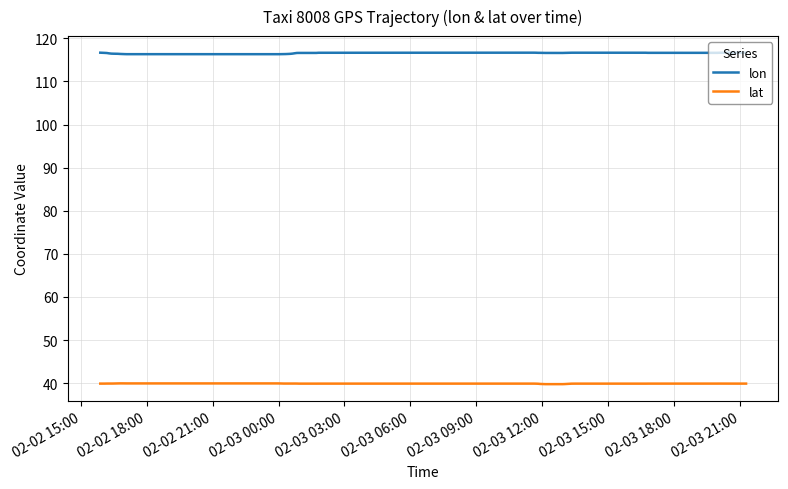

Is this an area chart (filled region under the line)?

No